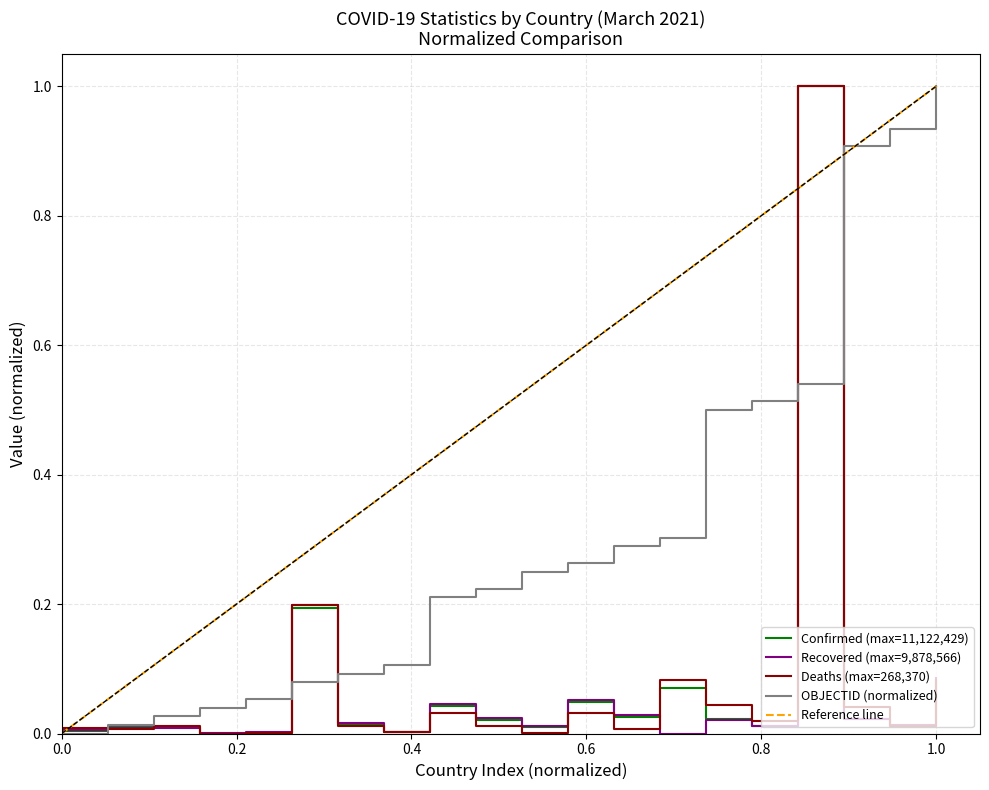

How many values in Deaths are above zero?

19